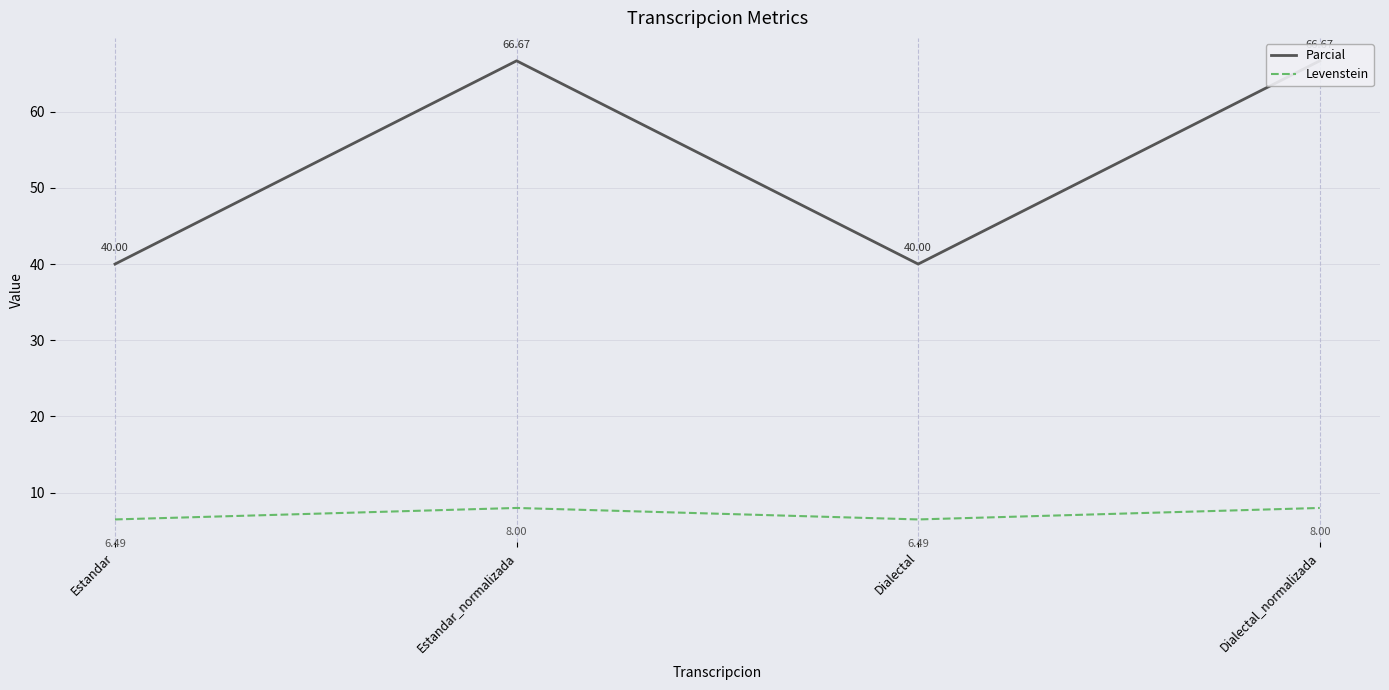

In Levenstein, how many points are lower than both neighbors (excluding endpoints)?

1